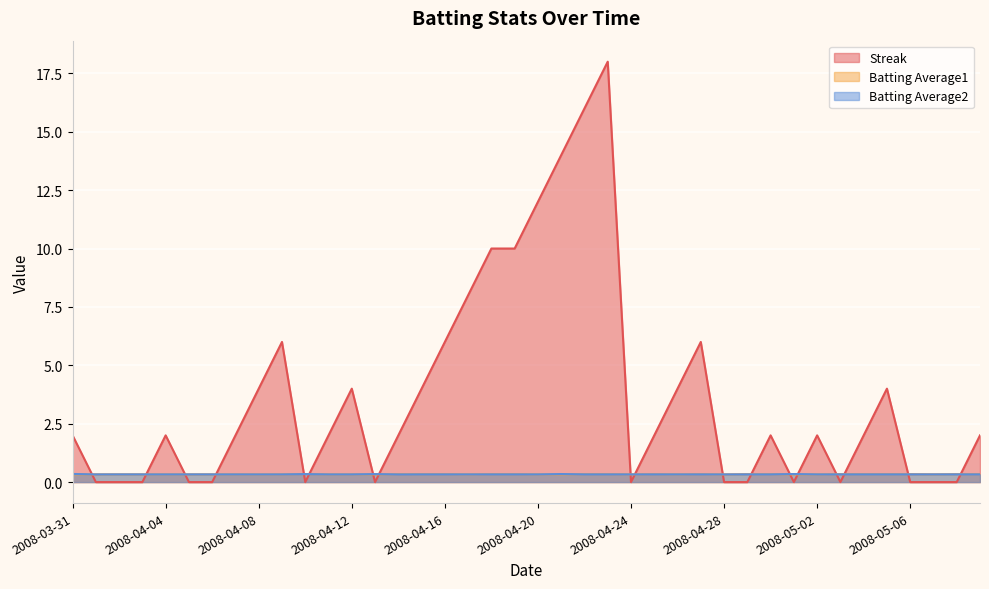

Does the chart display data point markers on the line(s)?

No